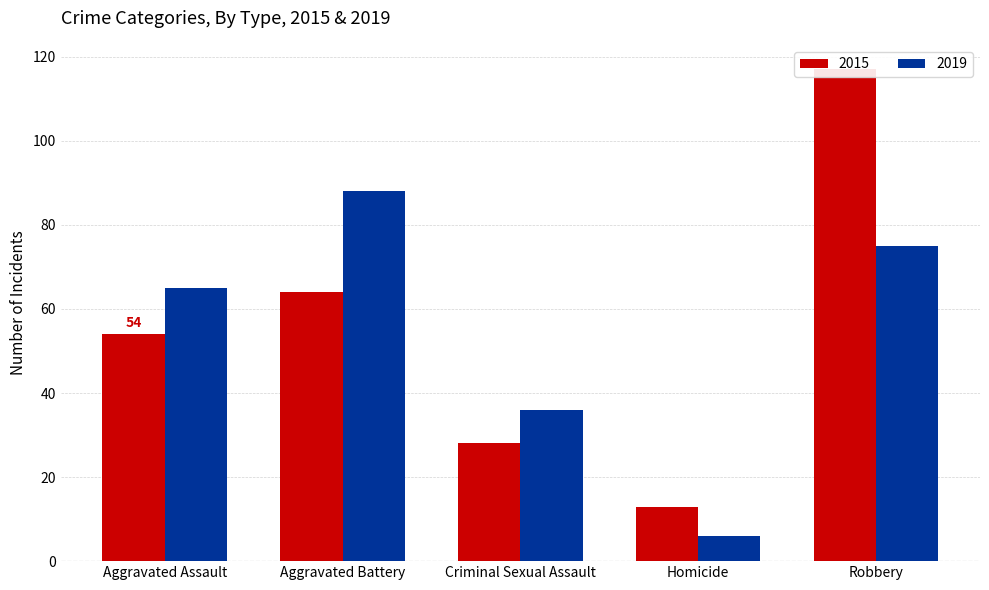

How many data points does each series have?

5